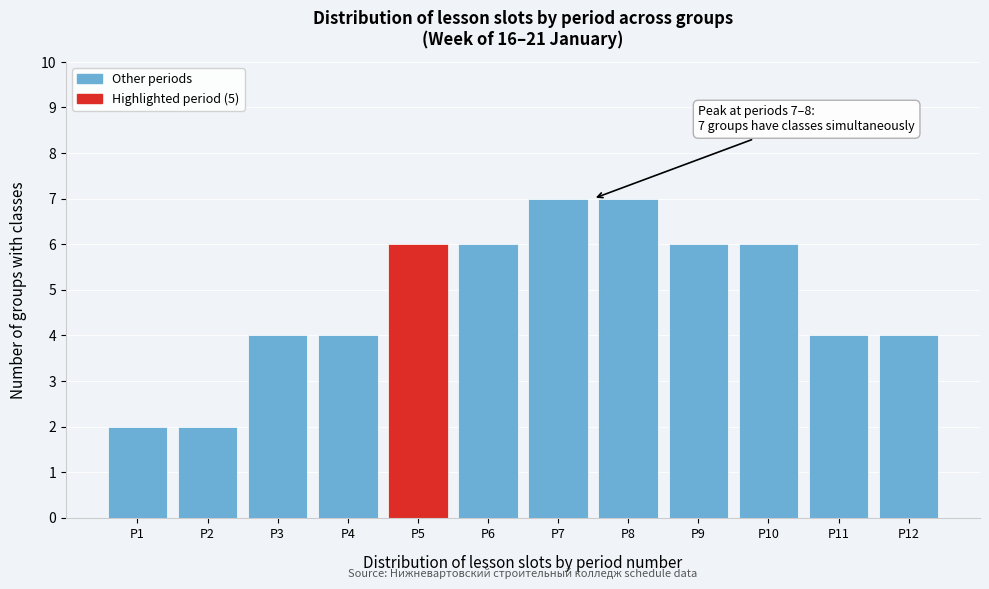

Reading left to right, list all the values displayed in this chart.

P1=2	P2=2	P3=4	P4=4	P5=6	P6=6	P7=7	P8=7	P9=6	P10=6	P11=4	P12=4